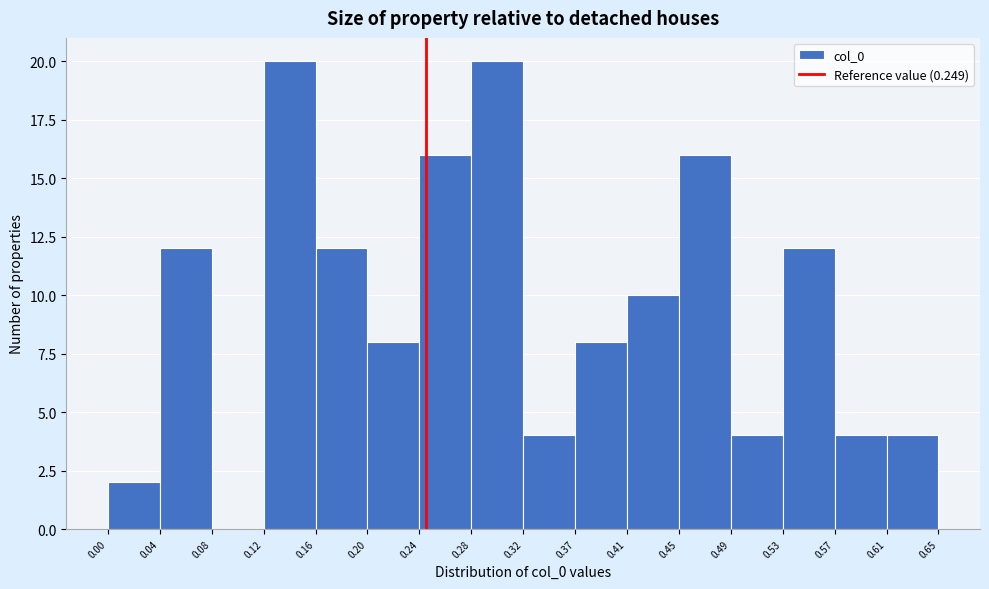

Reading left to right, transcribe this chart: for each bar, give the range it covers on the x-axis and its height. The values are not printed on the chart, so give them approximately, as read against the axis.

0.00 to 0.04: 2
0.04 to 0.08: 12
0.08 to 0.12: 0
0.12 to 0.16: 20
0.16 to 0.20: 12
0.20 to 0.24: 8
0.24 to 0.28: 16
0.28 to 0.32: 20
0.32 to 0.37: 4
0.37 to 0.41: 8
0.41 to 0.45: 10
0.45 to 0.49: 16
0.49 to 0.53: 4
0.53 to 0.57: 12
0.57 to 0.61: 4
0.61 to 0.65: 4